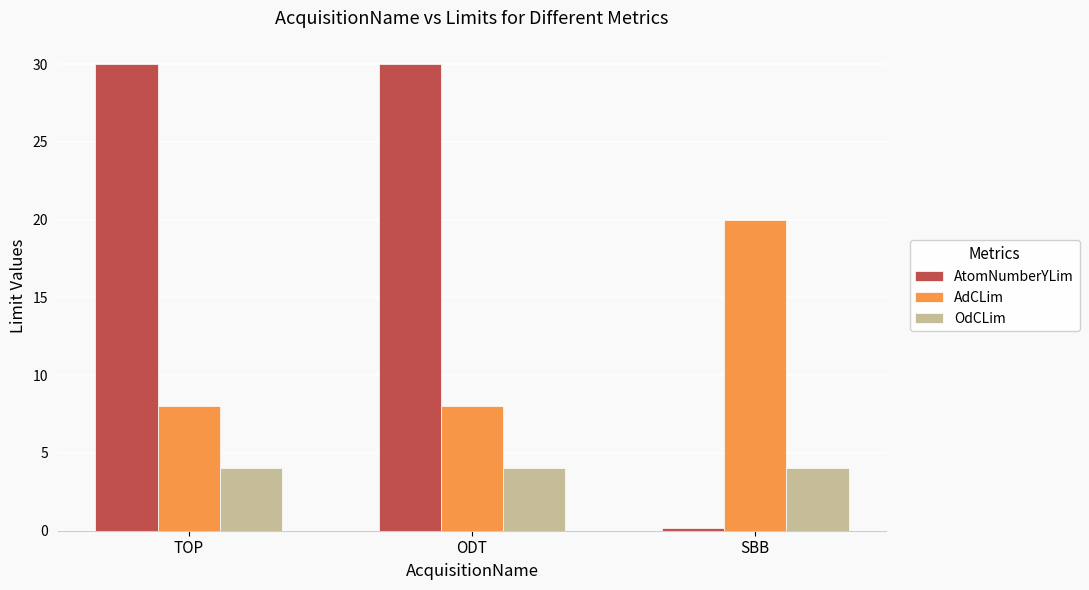

Reading left to right, transcribe all the data shown in this chart.

AtomNumberYLim: 30.0	30.0	0.2
AdCLim: 8.0	8.0	20.0
OdCLim: 4.0	4.0	4.0